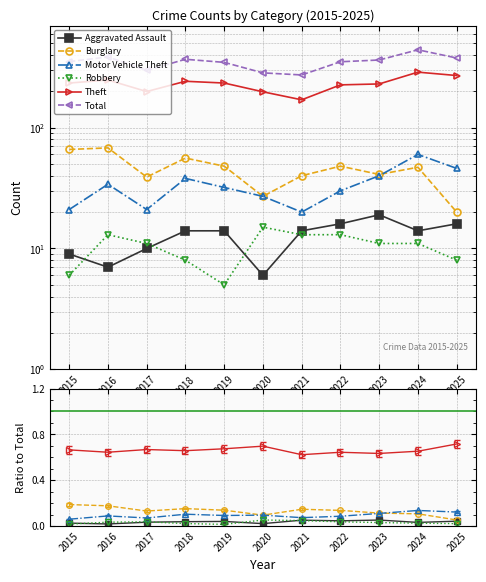

At which label is Burglary closest to 44?

2023